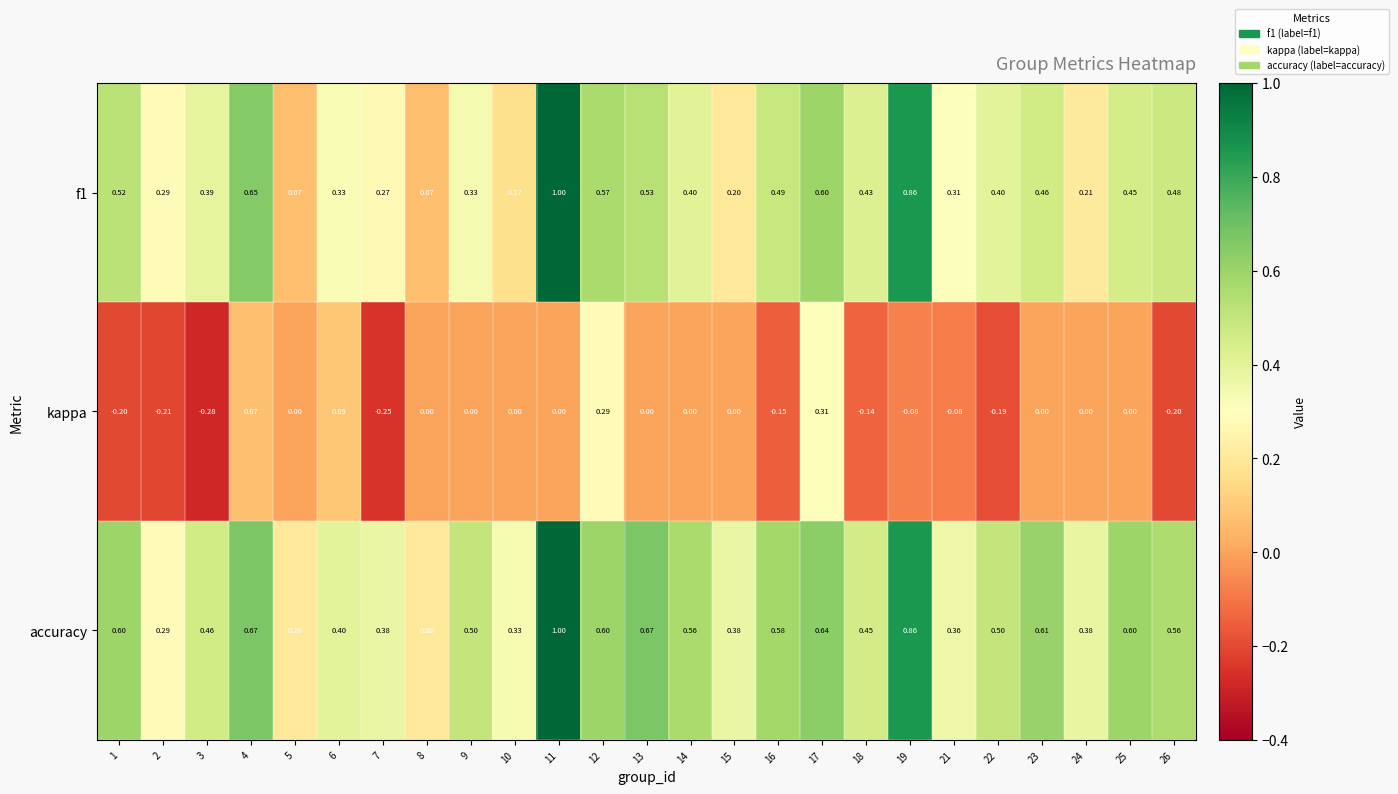

Which series has the largest total across all categories?

accuracy